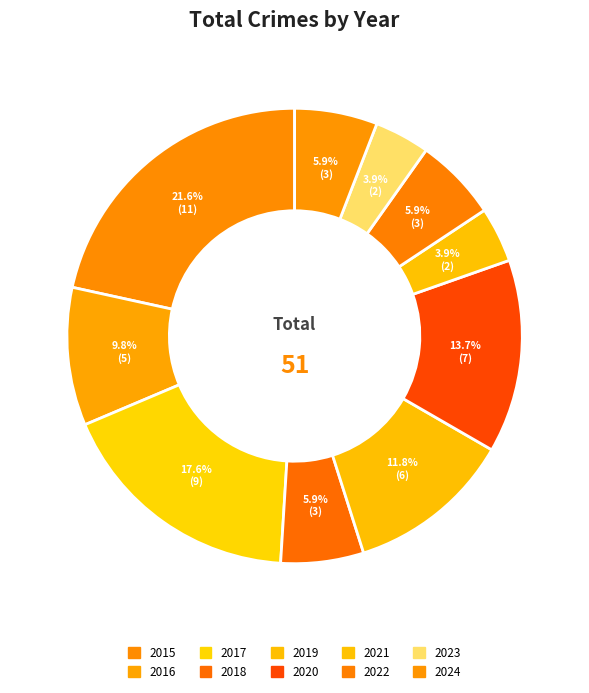

How many segments does this pie chart have?

10